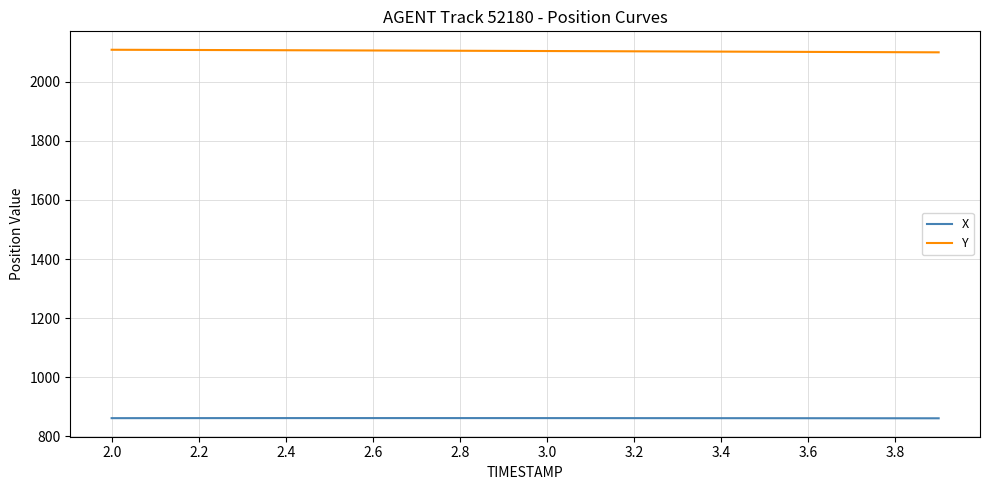

Rank the series by their average value, from lowest to highest.

X, Y